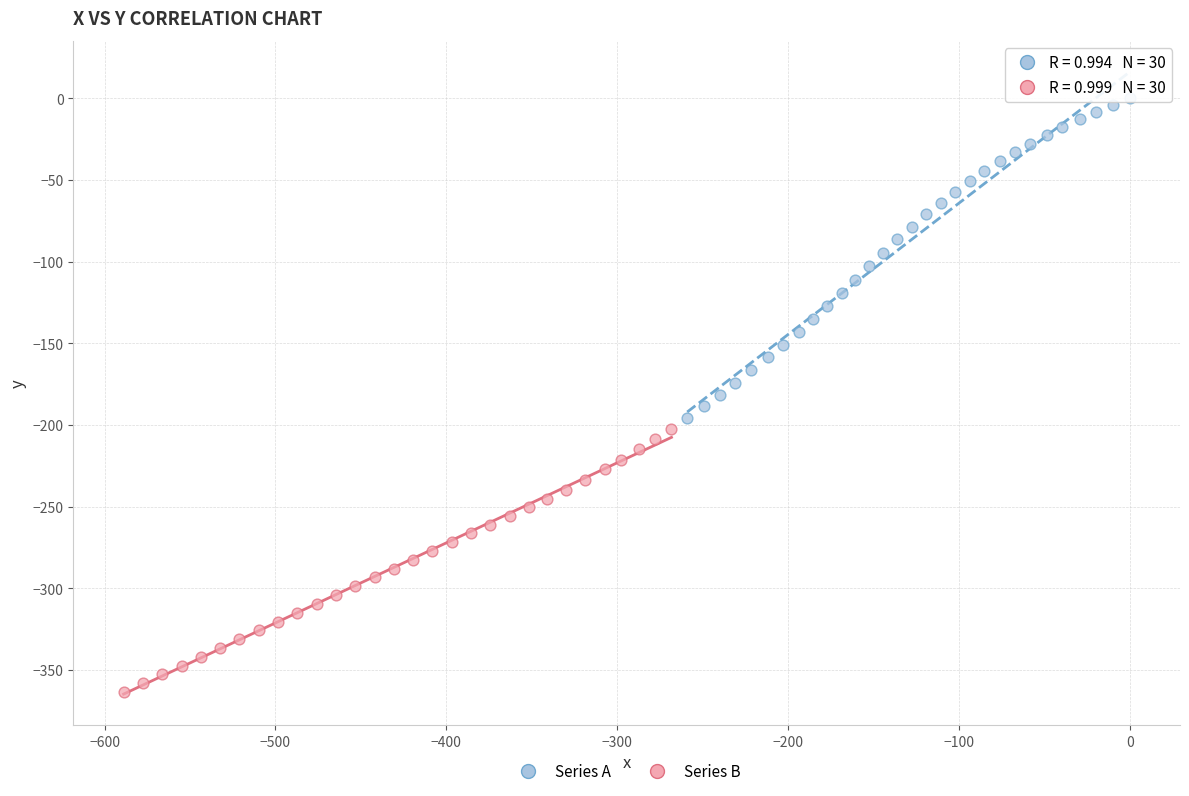

Which series reaches the minimum Y coordinate?

Series B